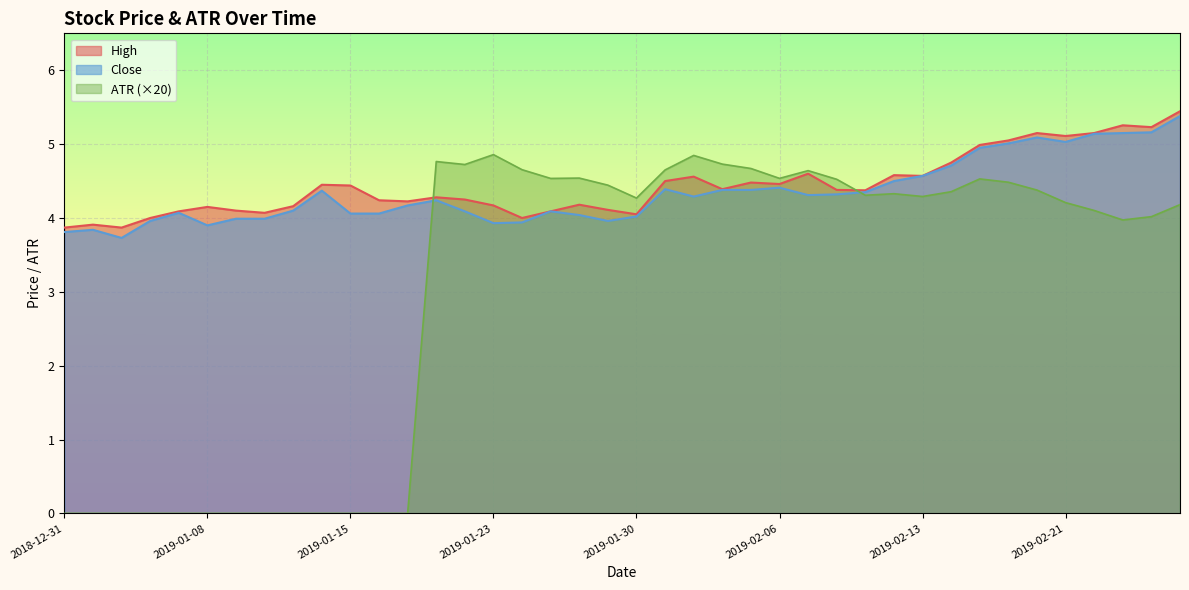

What is the label of the 3rd point from the left?

2019-01-03